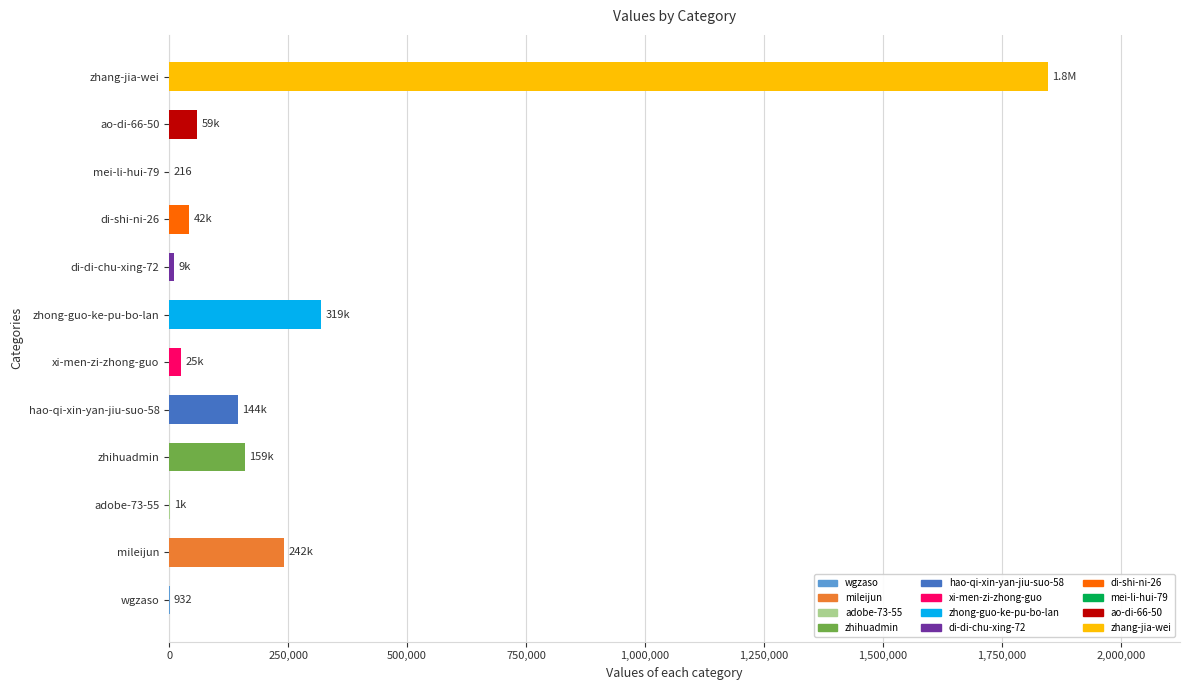

Between zhang-jia-wei and zhihuadmin, which is larger?

zhang-jia-wei